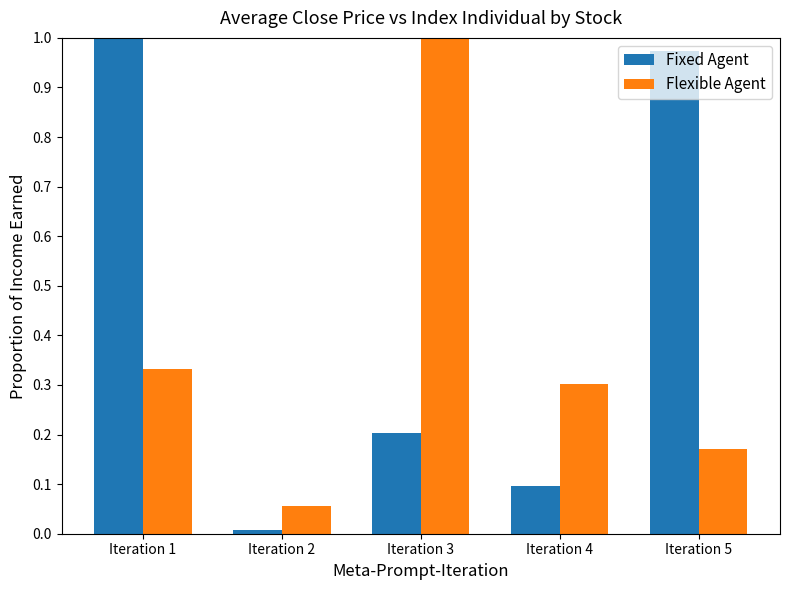

Which series has the widest spread of values?

Fixed Agent